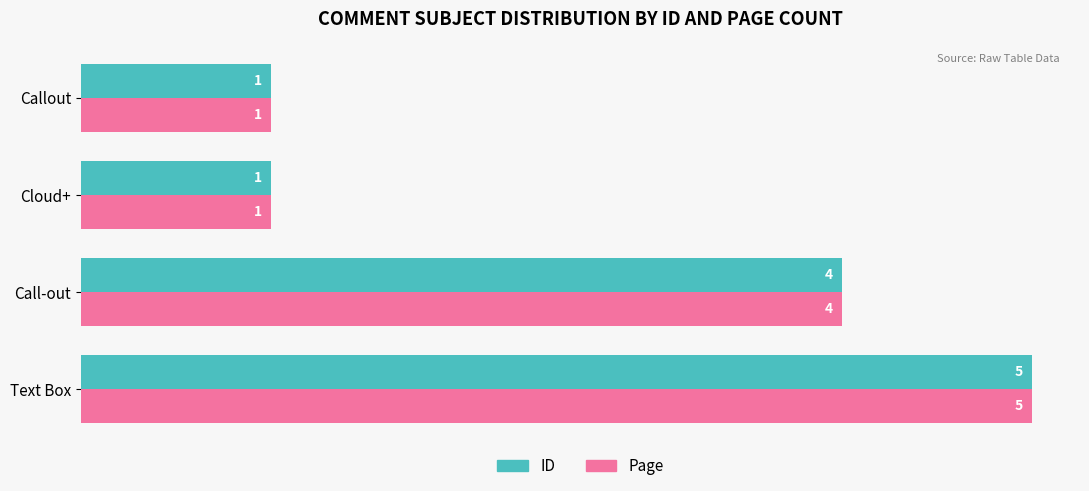

What is the highest value of the ID series?

5